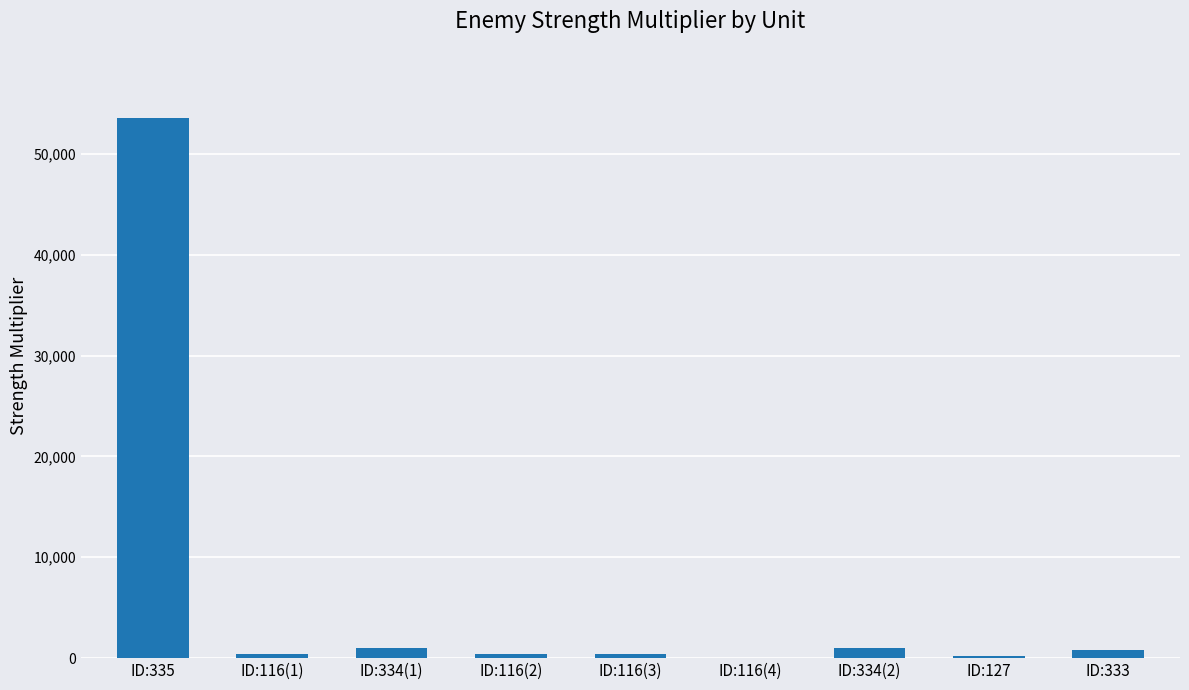

At which category does the chart reach its peak across all series?

ID:335